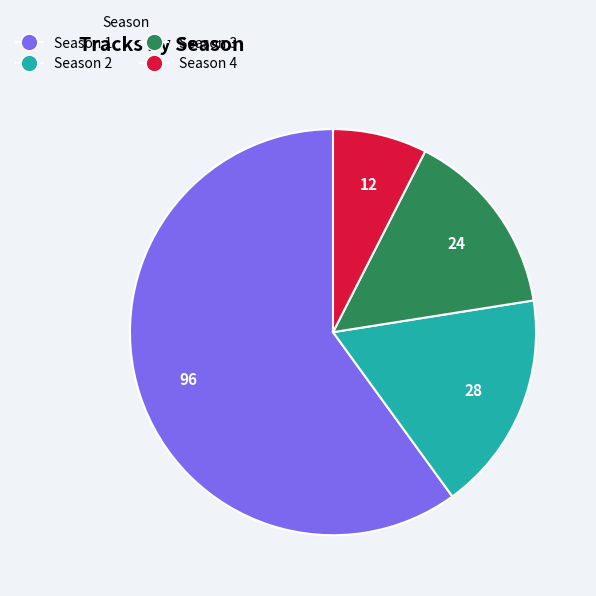

Does any single category account for the majority?

Yes